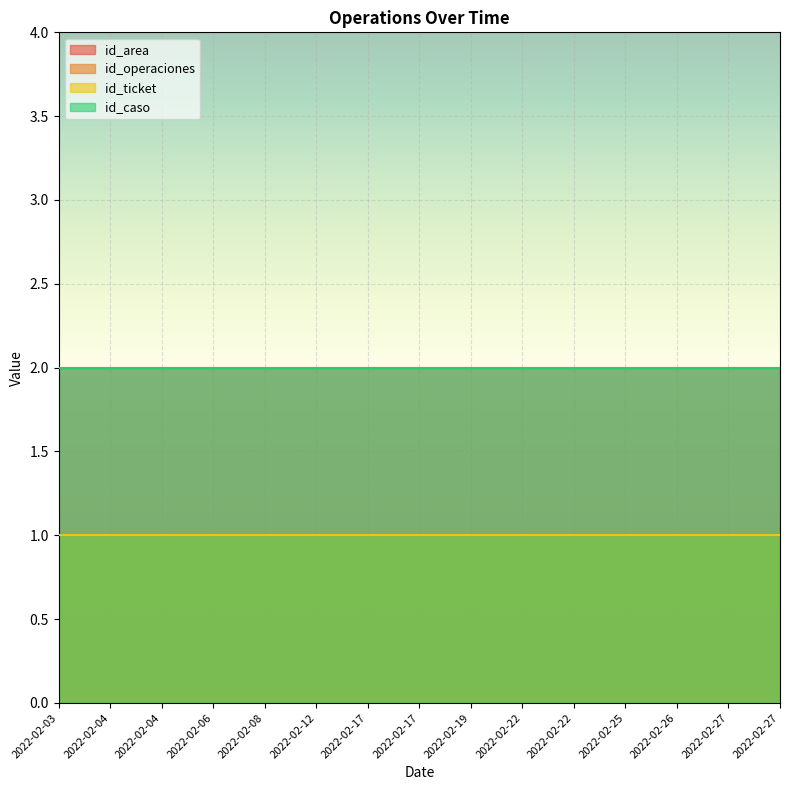

True or false: id_caso and id_operaciones cross at least once.

False